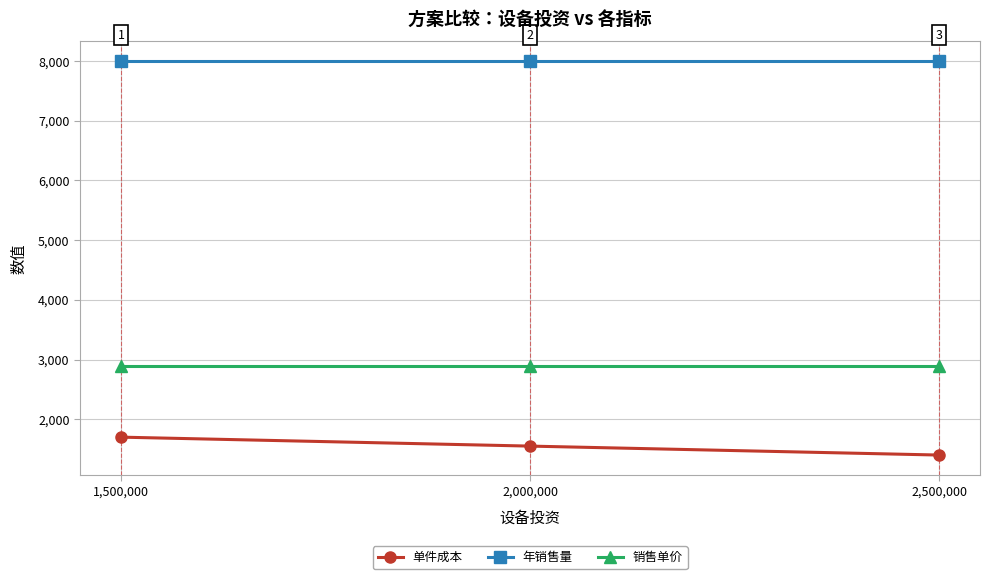

Reading left to right, extract all data points from this chart.

单件成本: 1700	1550	1400
年销售量: 8000	8000	8000
销售单价: 2900	2900	2900